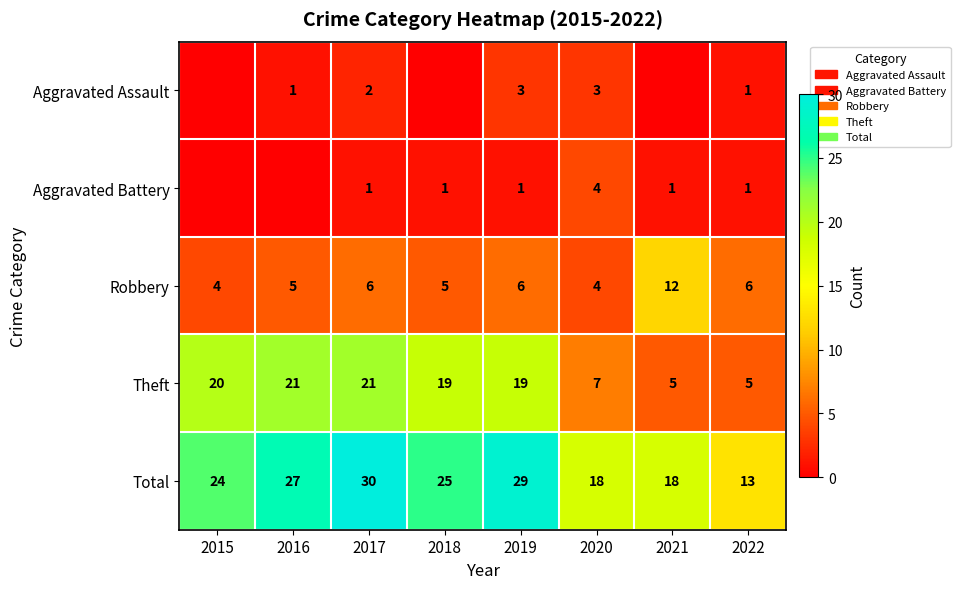

At how many categories does at least one series exceed 26?

3